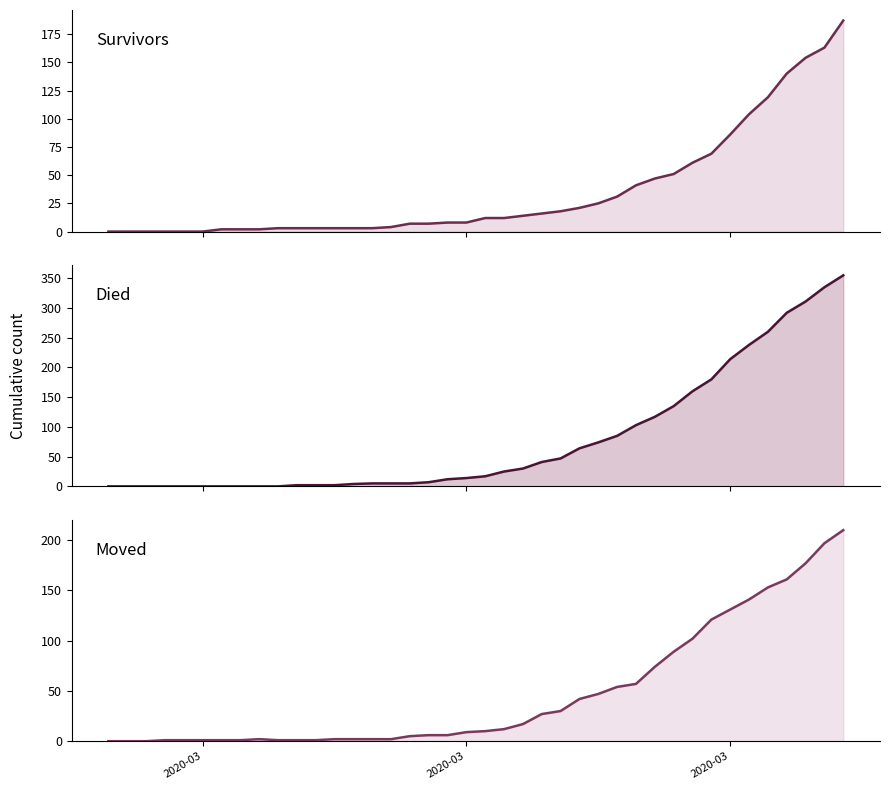

What are all the series names shown in the legend?

survivors, died, moved